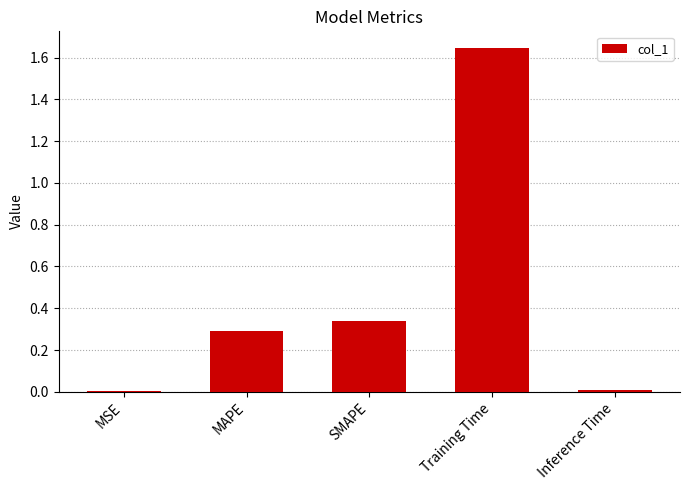

What is the average value?

0.5